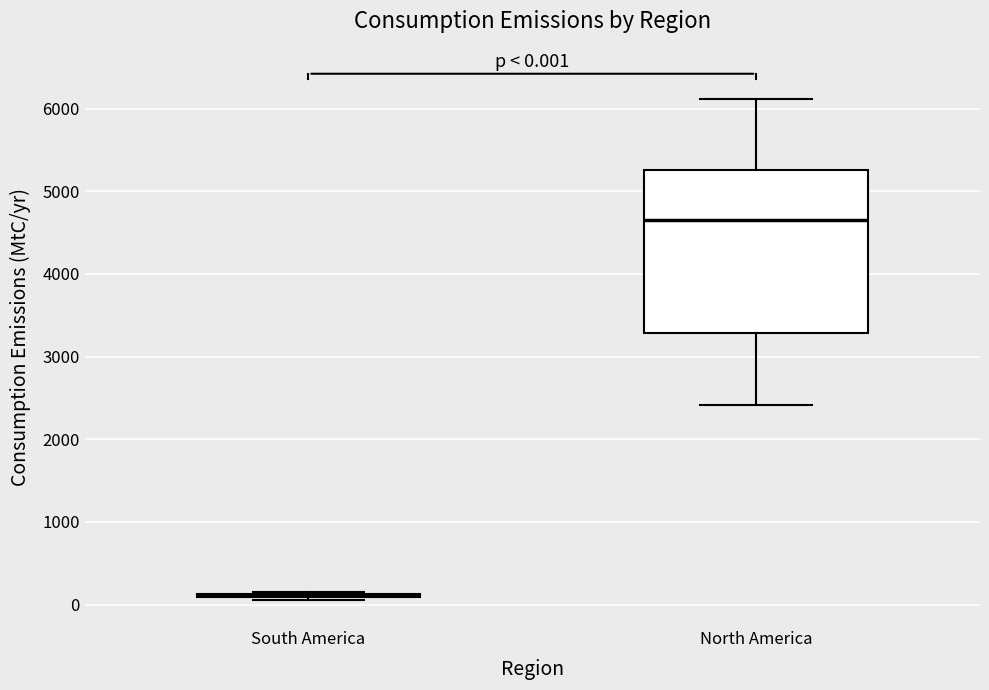

Which box is the tallest, from its lower edge to its upper edge?

North America